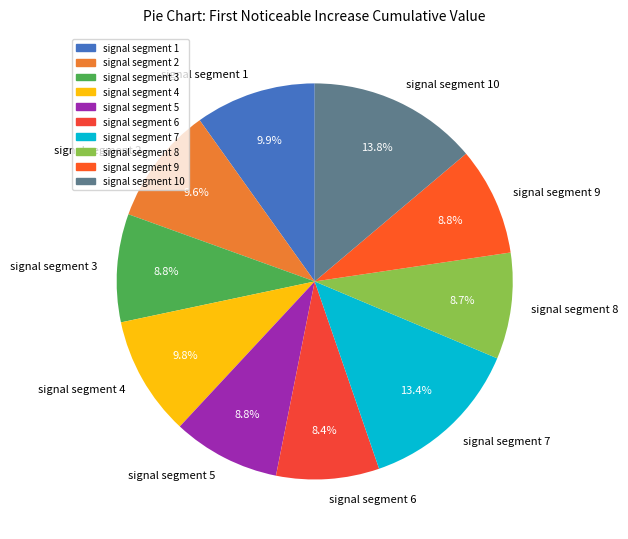

Do signal segment 10 and signal segment 4 together represent more than half of the pie?

No